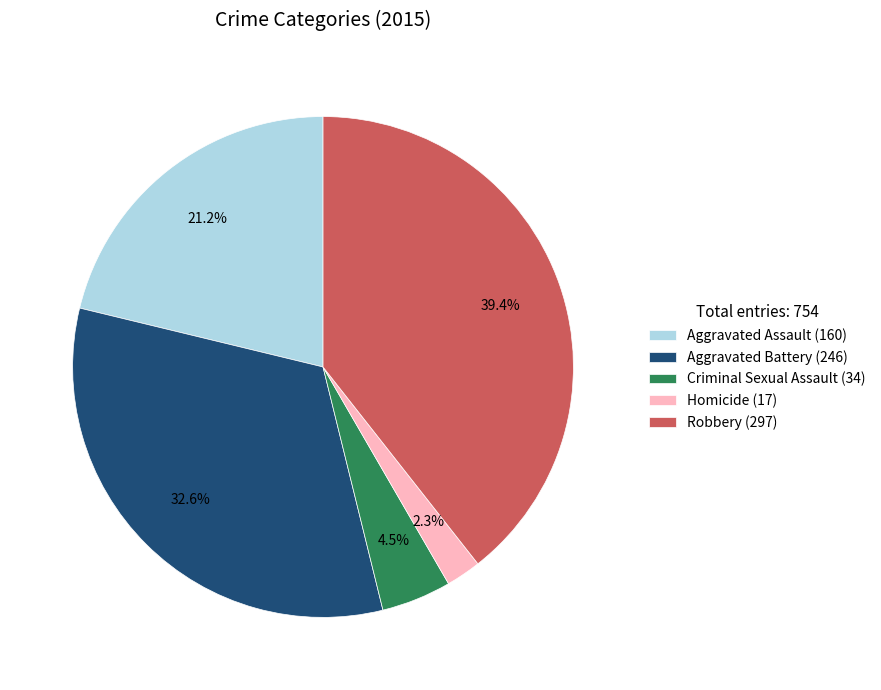

How many slices are in this pie chart?

5